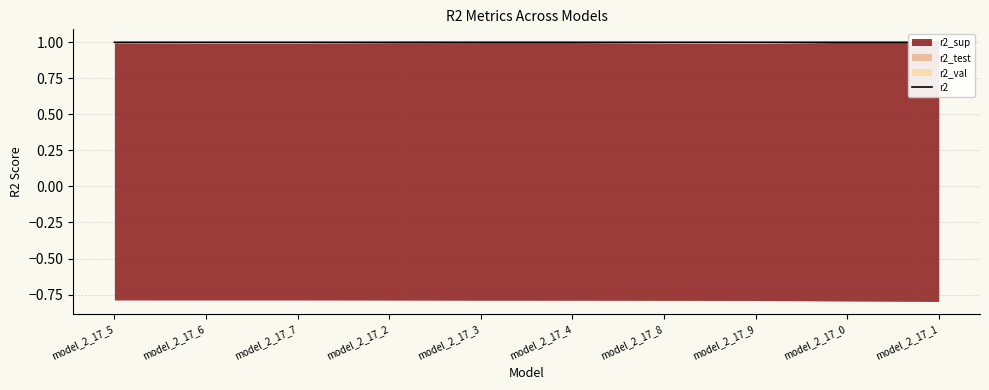

Where is the first local maximum?

model_2_17_7